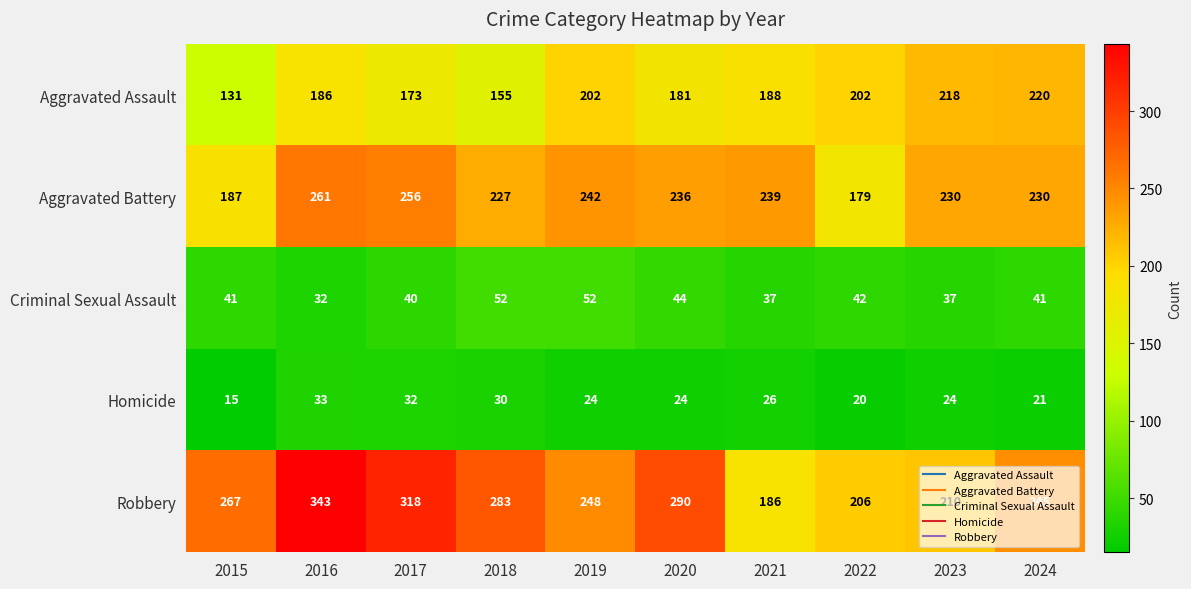

What is the approximate value of Aggravated Assault at 2022?

202